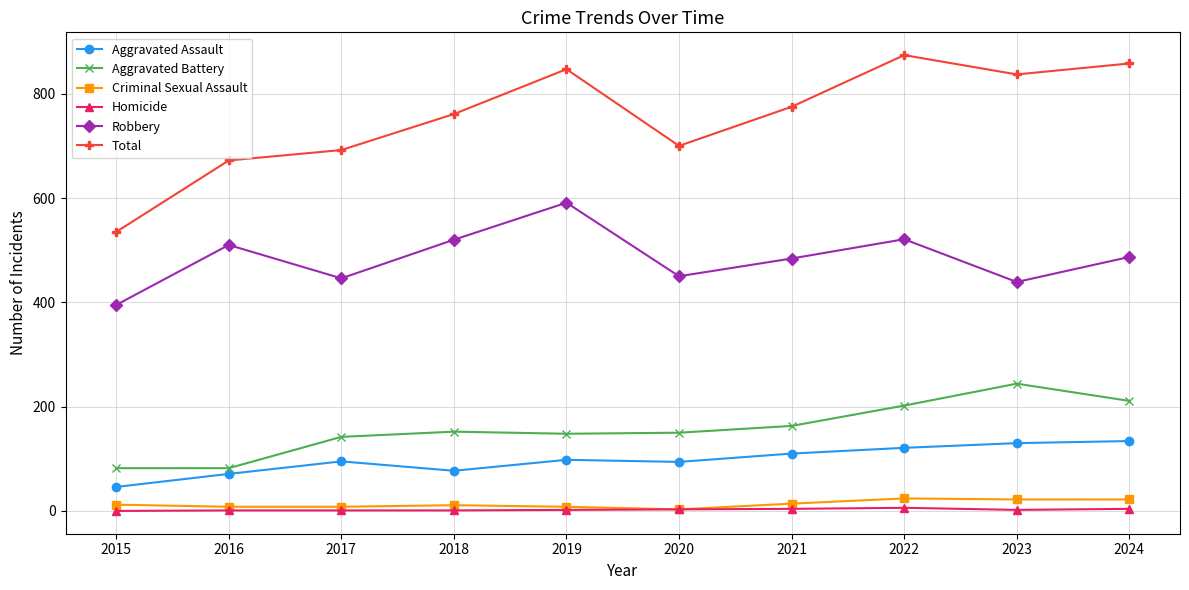

Which series has the largest range (max minus min)?

Total